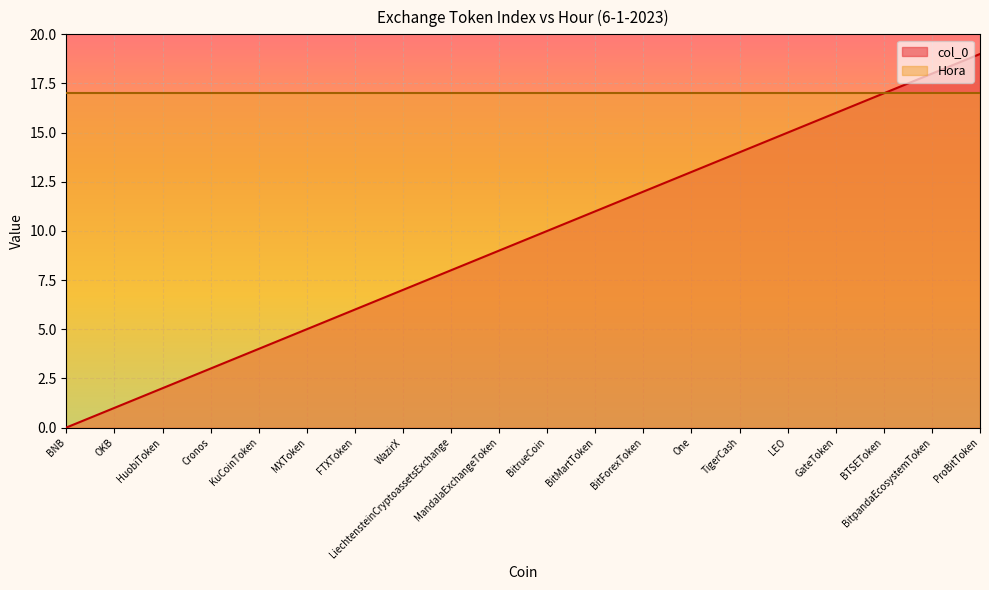

What is the ratio of the value at One to the value at TigerCash?

0.9